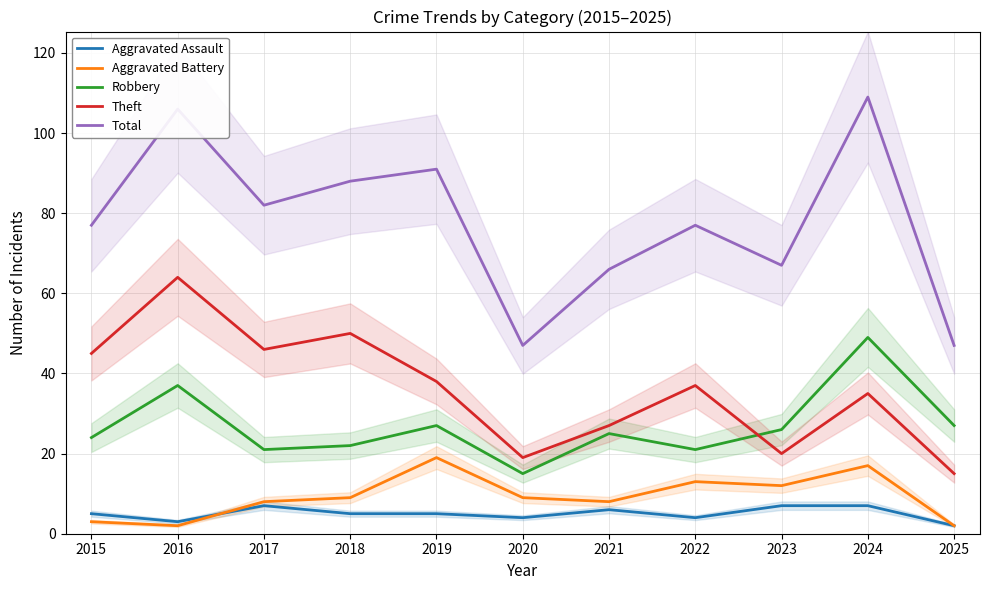

Reading left to right, list all the values displayed in this chart.

Aggravated Assault: 2015=5	2016=3	2017=7	2018=5	2019=5	2020=4	2021=6	2022=4	2023=7	2024=7	2025=2
Aggravated Battery: 2015=3	2016=2	2017=8	2018=9	2019=19	2020=9	2021=8	2022=13	2023=12	2024=17	2025=2
Robbery: 2015=24	2016=37	2017=21	2018=22	2019=27	2020=15	2021=25	2022=21	2023=26	2024=49	2025=27
Theft: 2015=45	2016=64	2017=46	2018=50	2019=38	2020=19	2021=27	2022=37	2023=20	2024=35	2025=15
Total: 2015=77	2016=106	2017=82	2018=88	2019=91	2020=47	2021=66	2022=77	2023=67	2024=109	2025=47